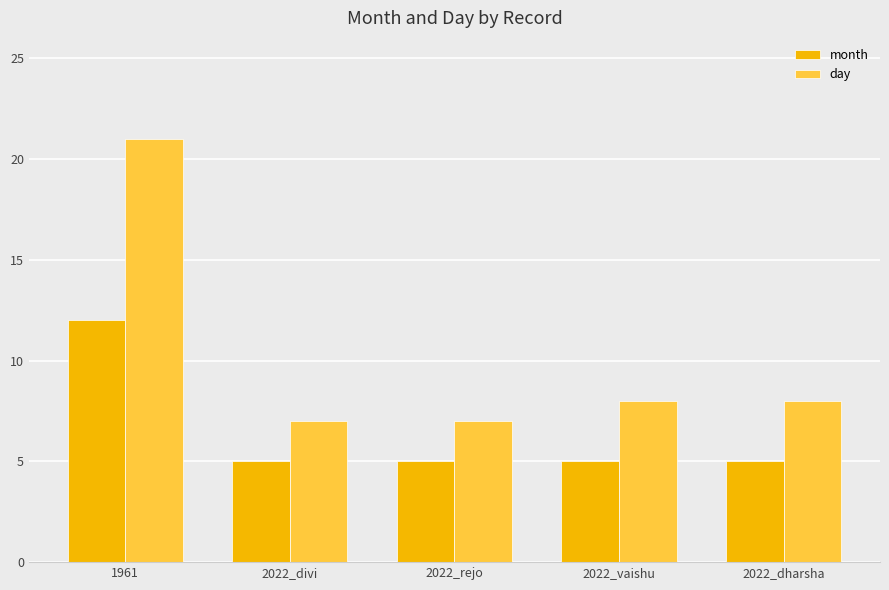

What are all the series names shown in the legend?

month, day